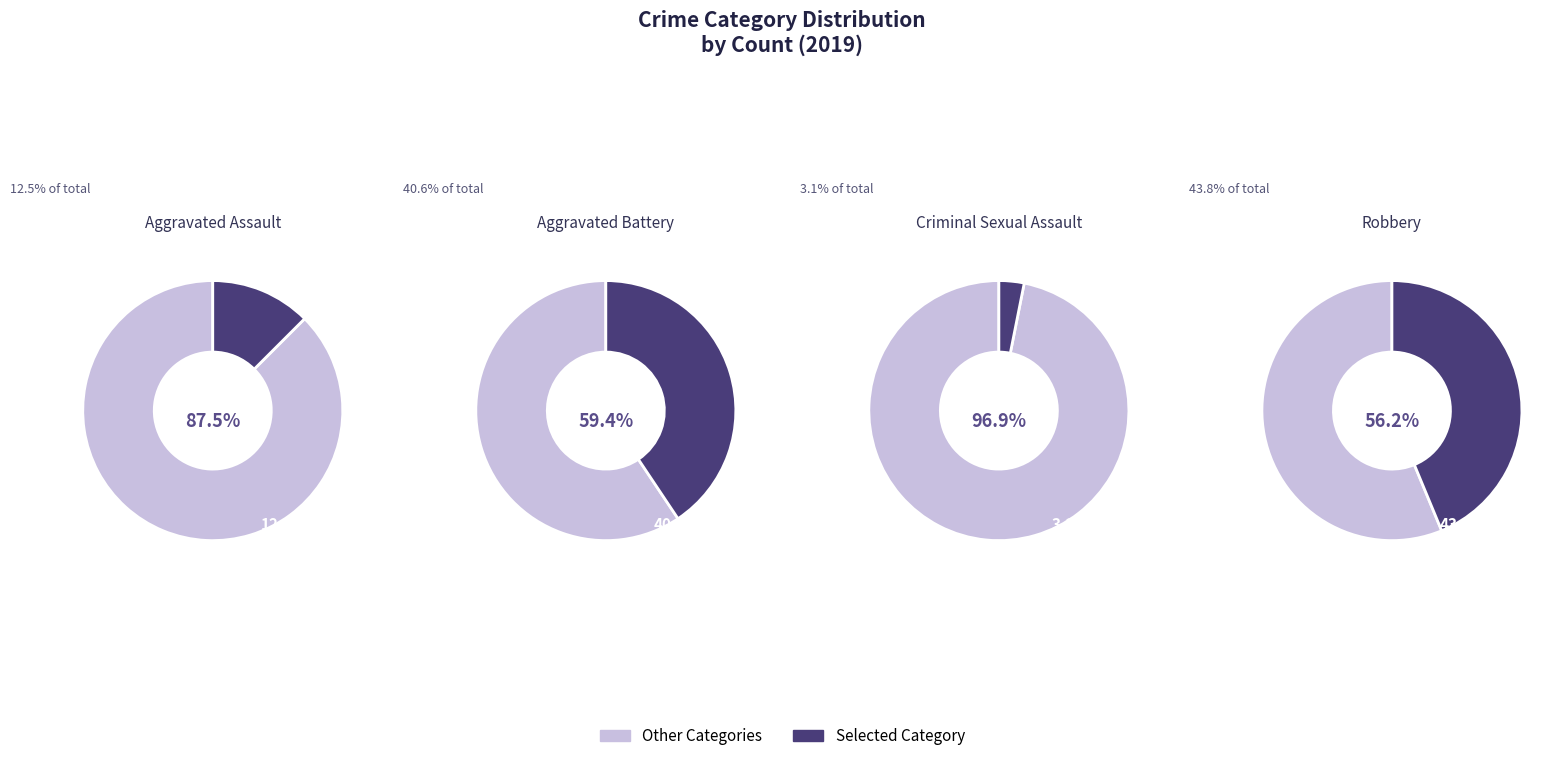

What is the change in value from Aggravated Battery to Robbery?

+1